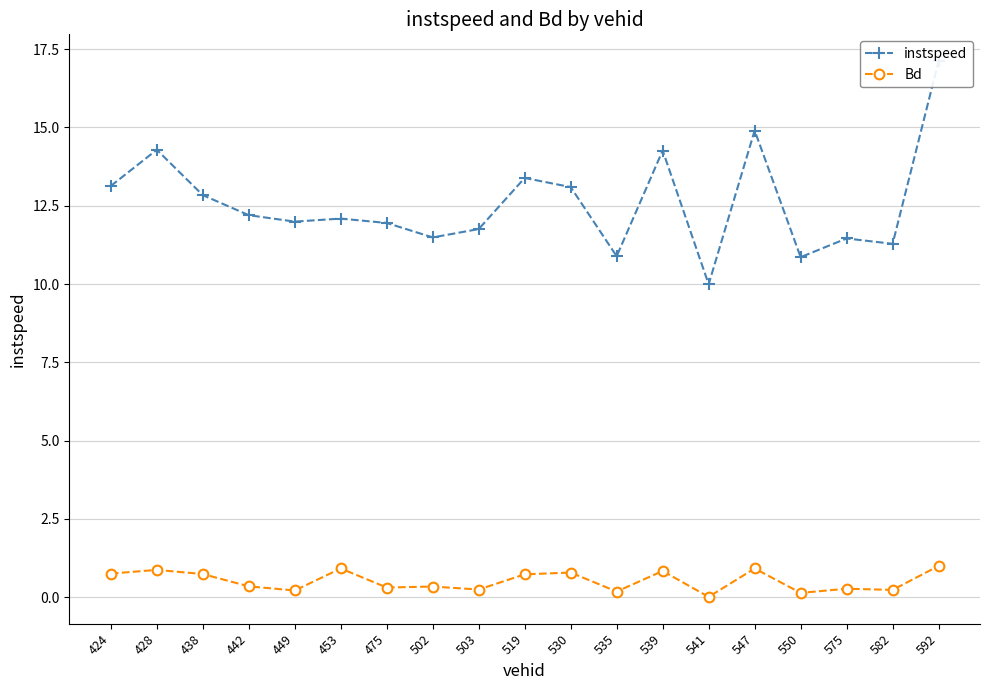

What is the value of the instspeed point at the 3rd from the left?

12.8